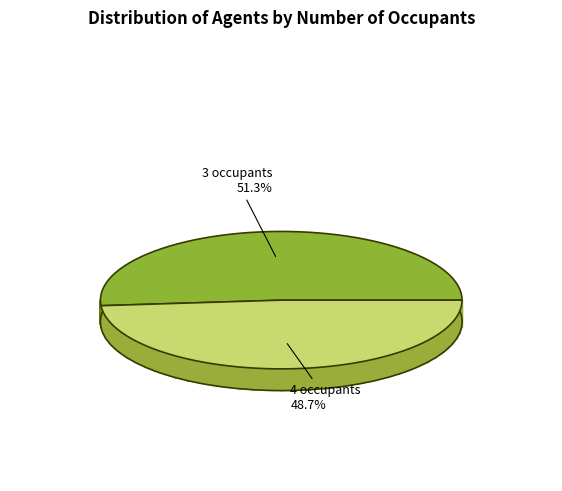

Approximately how many times larger is the value at 3 occupants compared to 4 occupants?

1.1